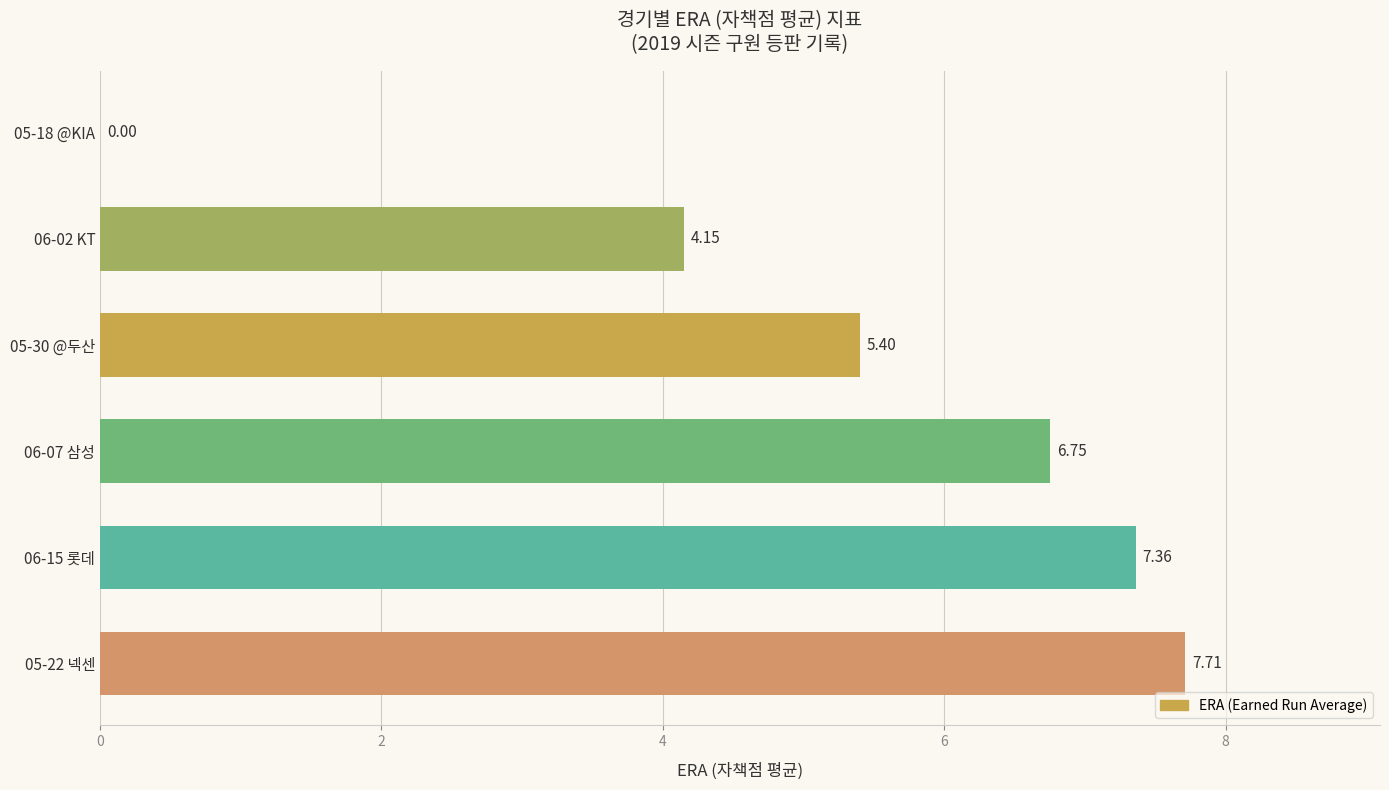

What is the average value?

5.2